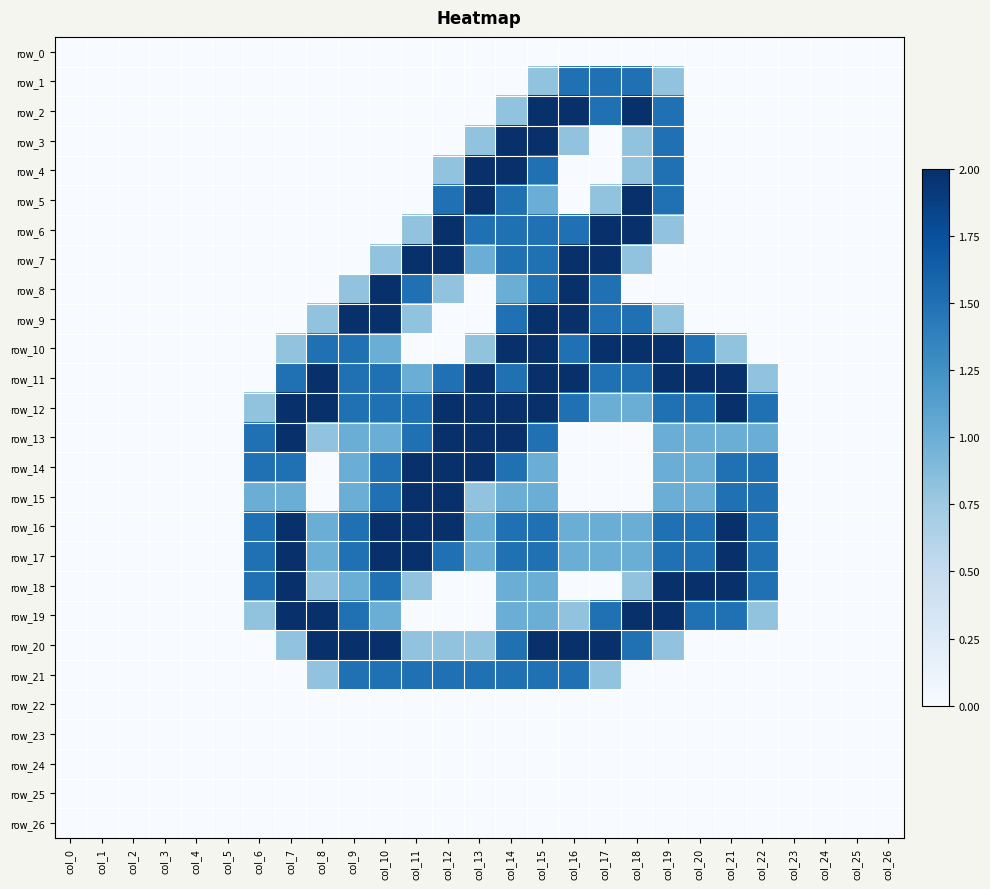

What is the difference between the highest and lowest values at col_9?

2.0